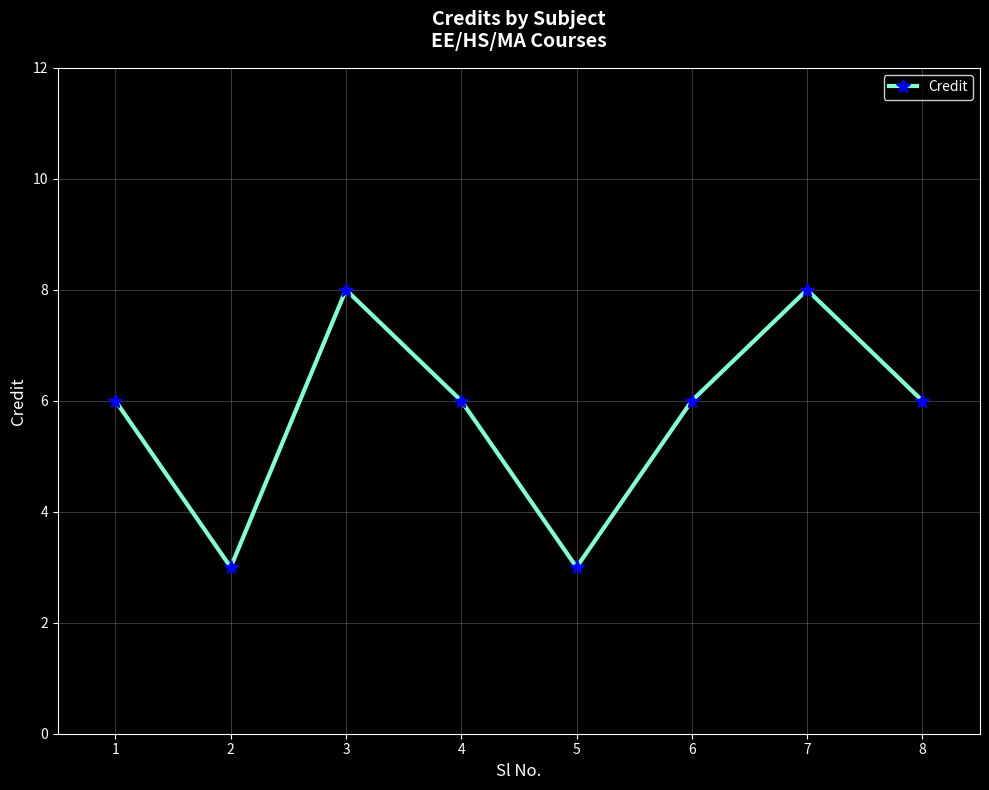

How many lines are shown in the chart?

1